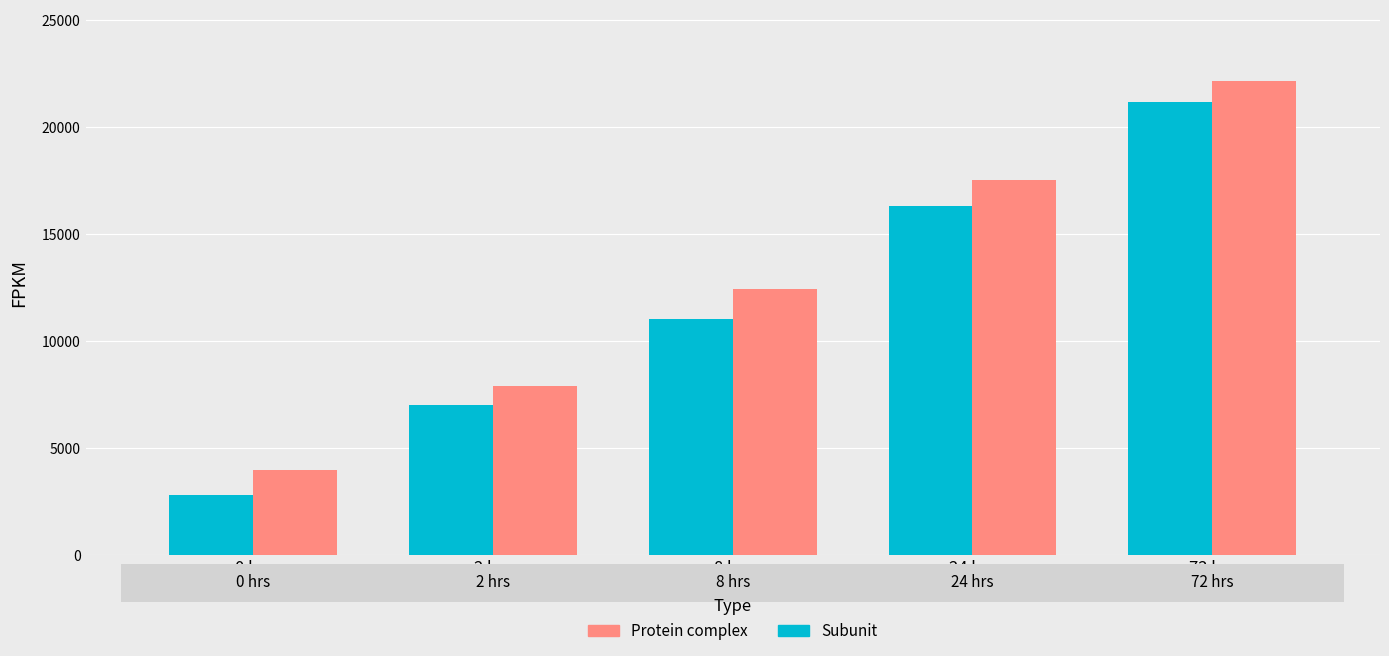

Are the bars grouped side by side (vs. stacked)?

Yes